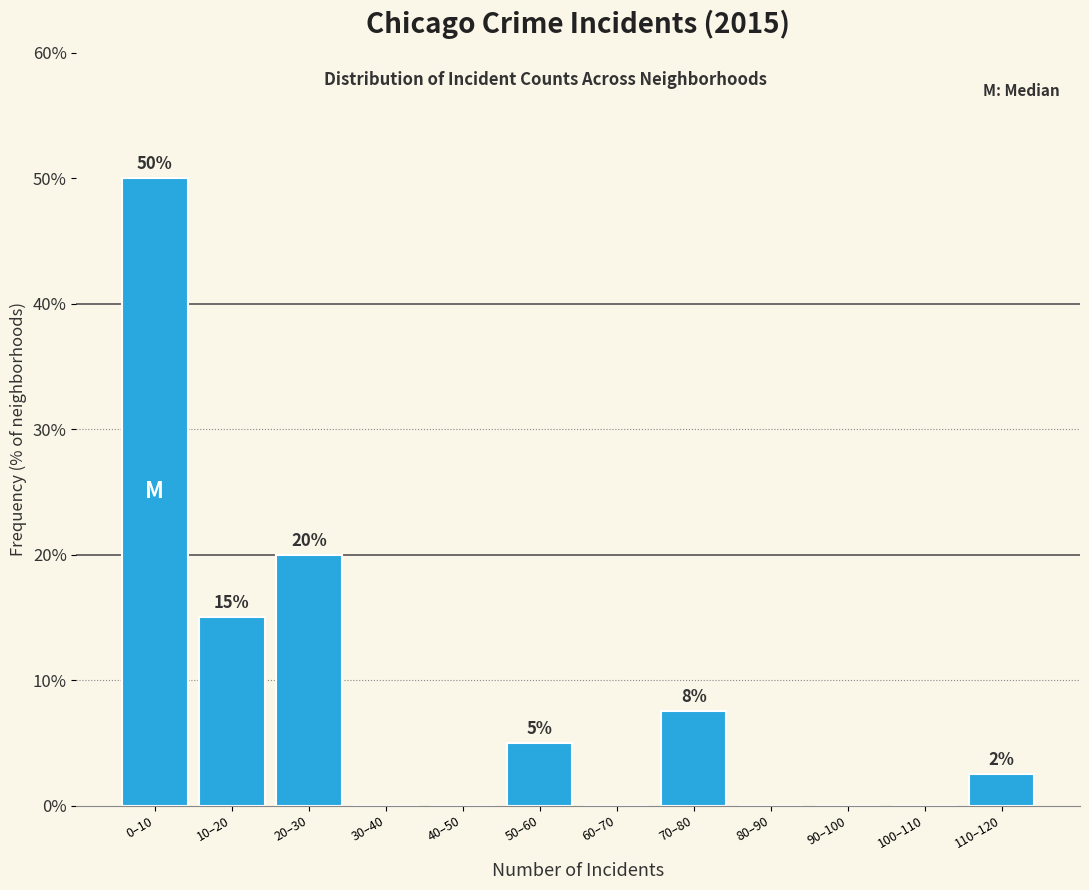

At which category does the chart reach its peak across all series?

0–10